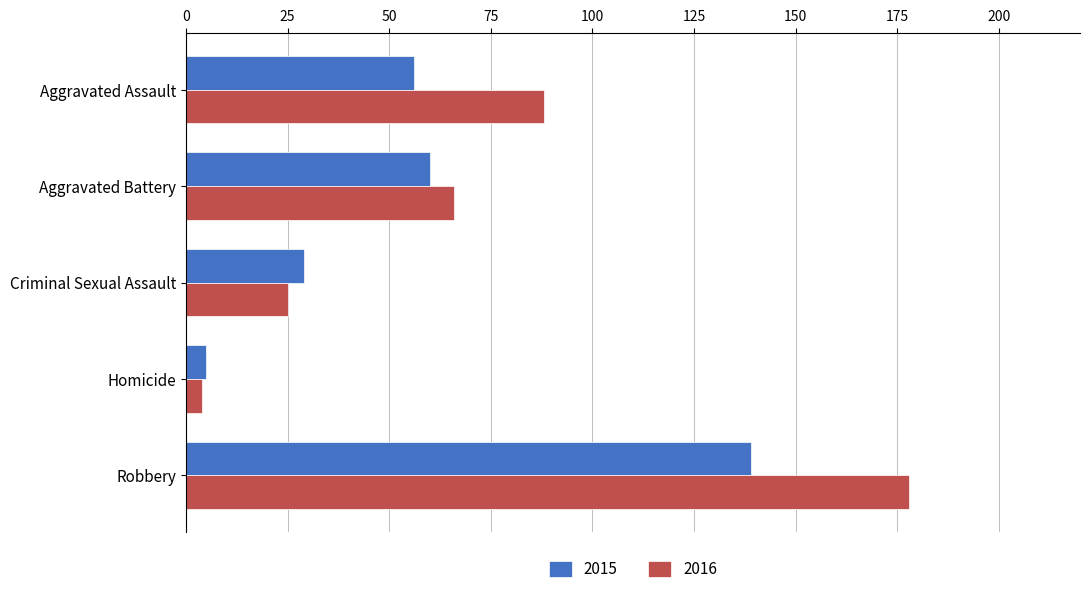

At how many categories does at least one series exceed 138?

1